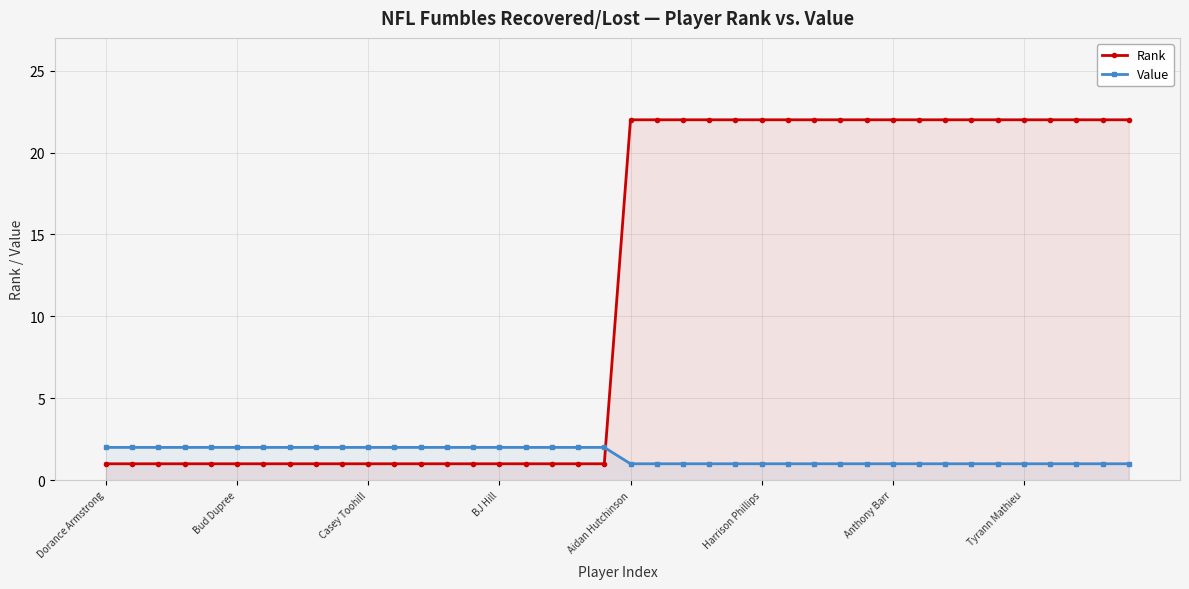

What is the total value across all series at 39?

23